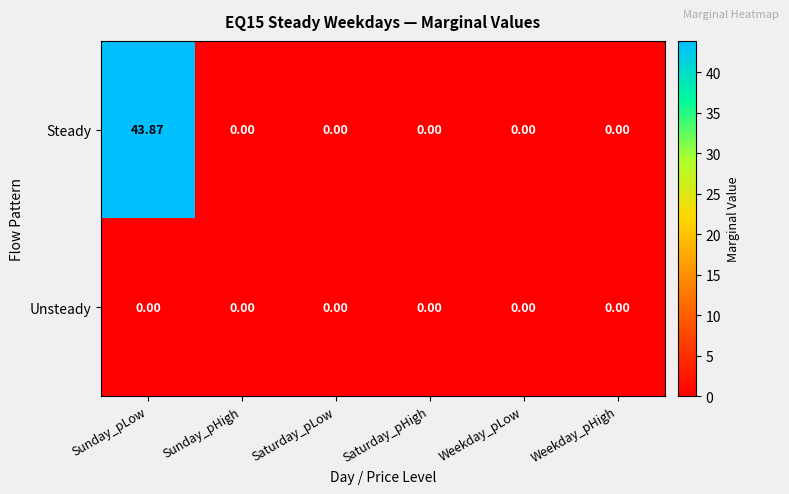

Which series has the largest range (max minus min)?

Steady